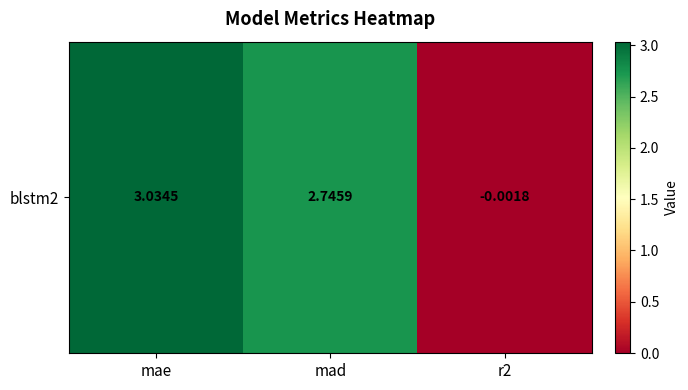

How many negative values are there?

1